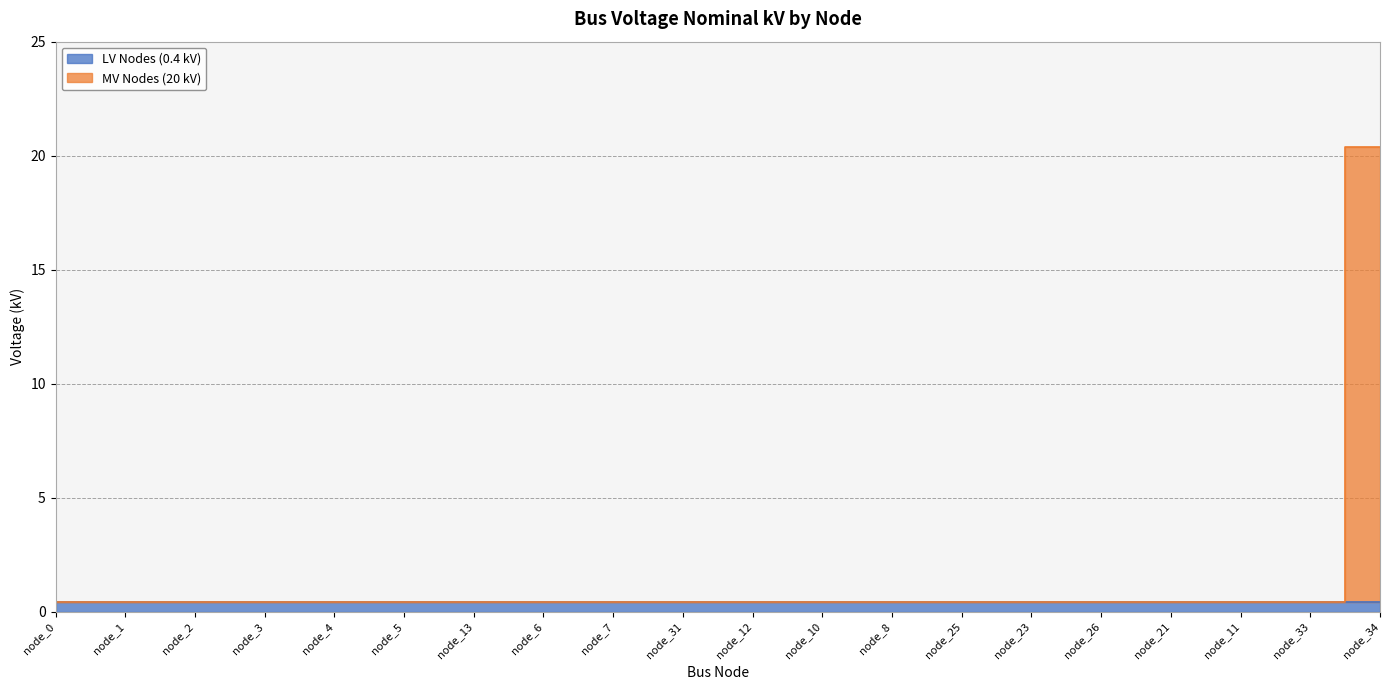

True or false: the data has more than 2 interior local peaks.

False